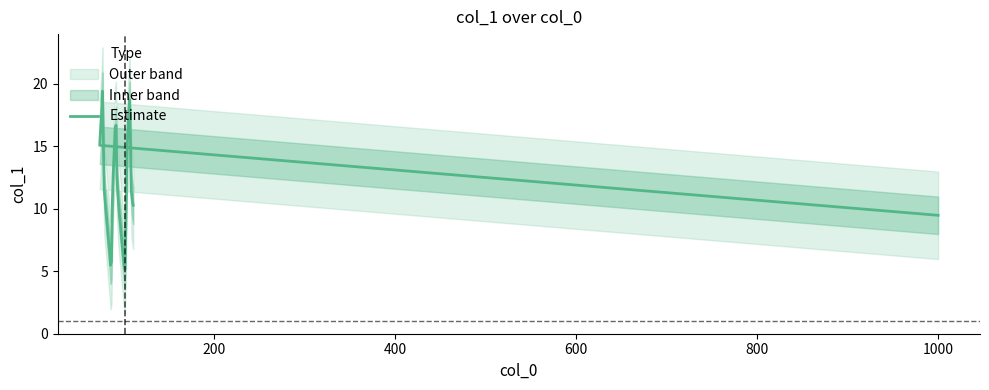

How many lines are shown in the chart?

1